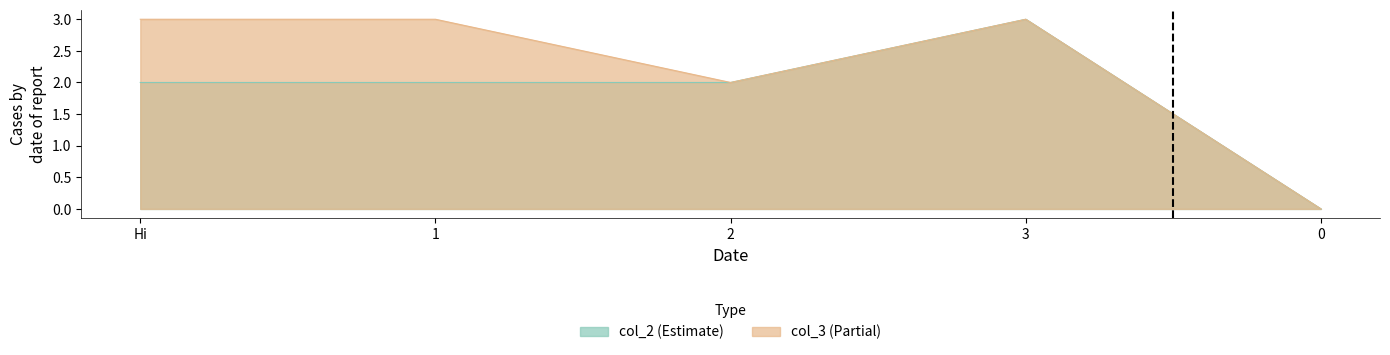

In col_2, how many points are higher than both neighbors (excluding endpoints)?

1